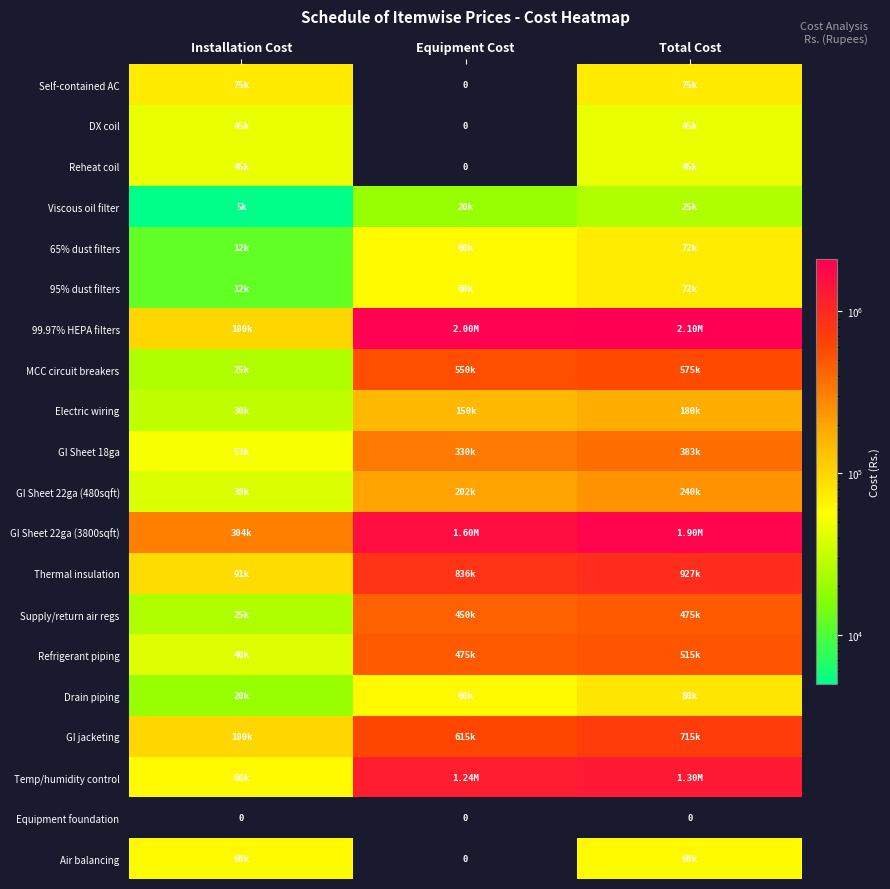

What is the minimum value for 95% dust filters?

12000